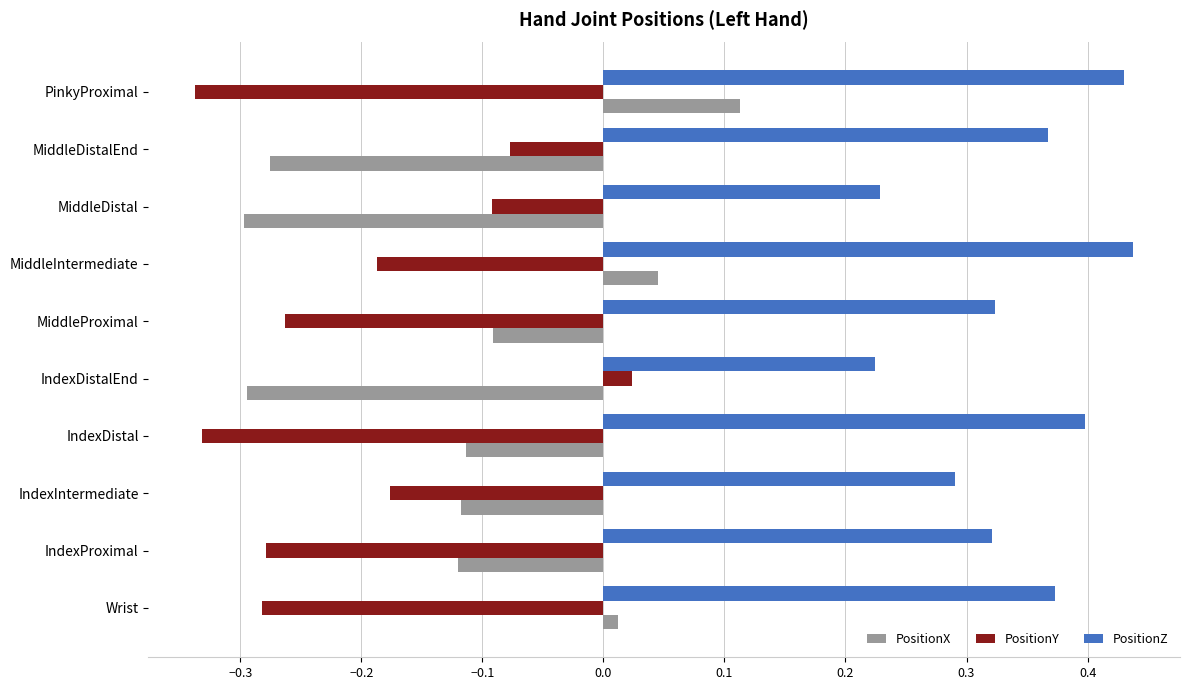

What is the difference between the highest and lowest values at IndexDistal?

0.7